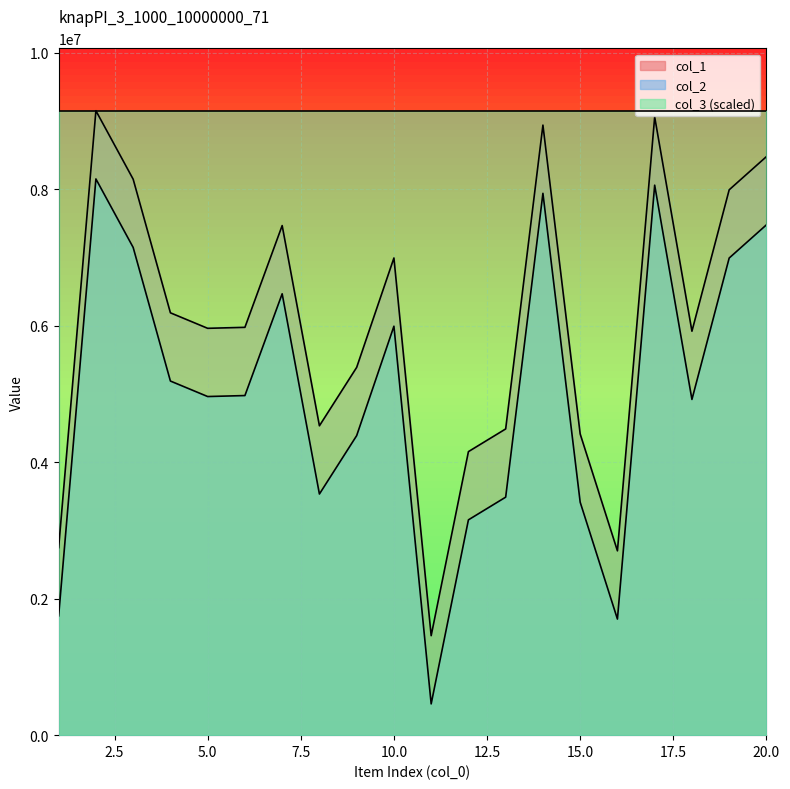

The value of col_1 at 4 is 8633973. True or false?

False